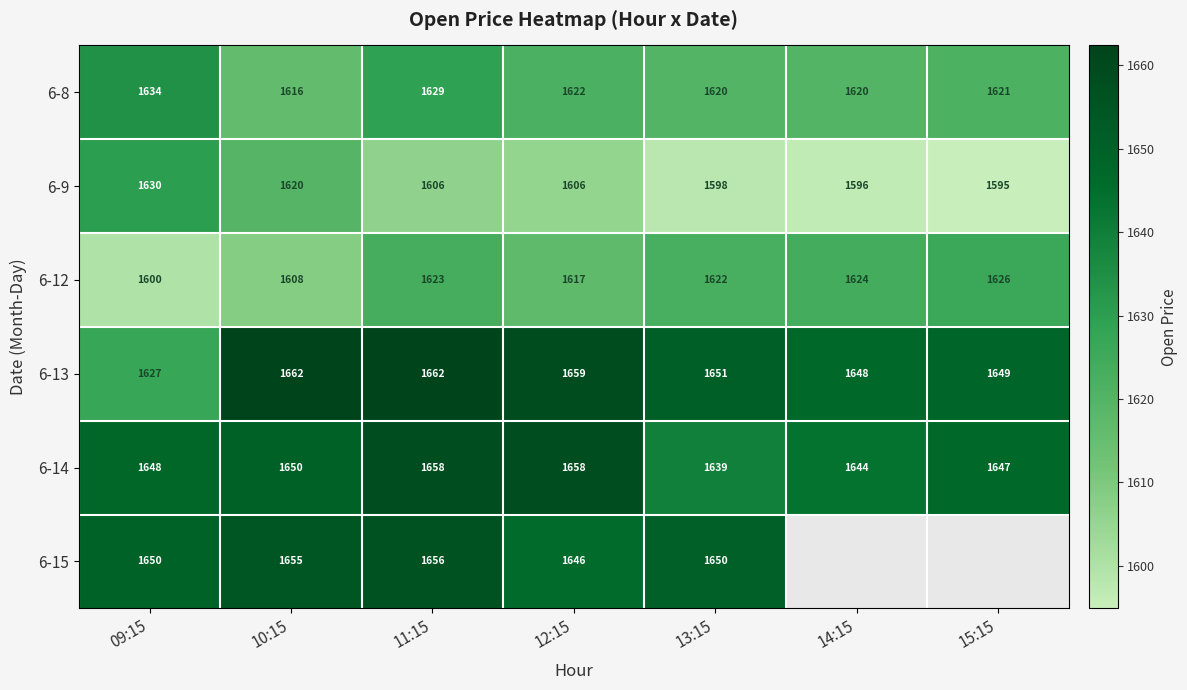

Is the value of 6-13 at 15:15 greater than the value of 6-12 at 09:15?

Yes